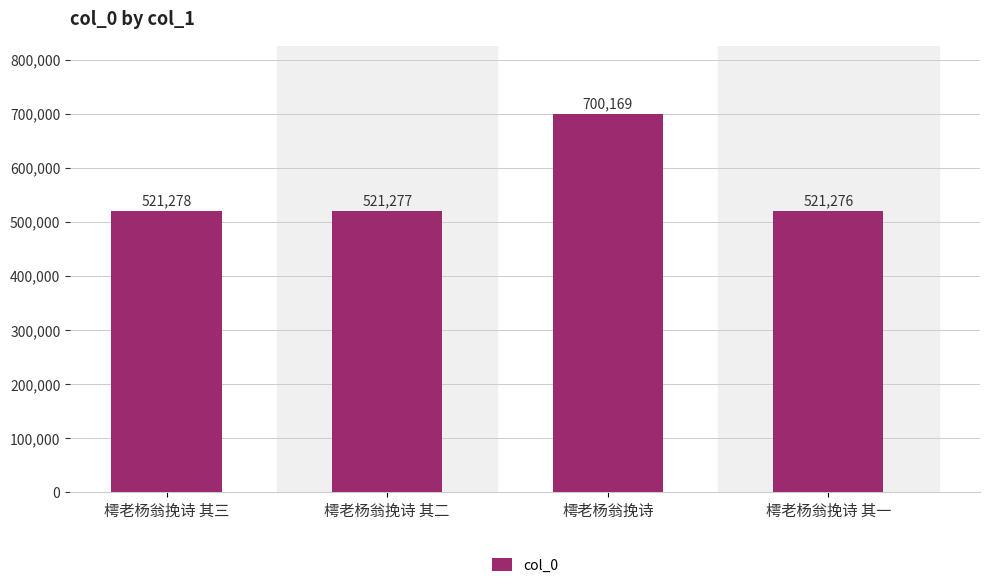

What is the difference between the maximum and second lowest values?

178892